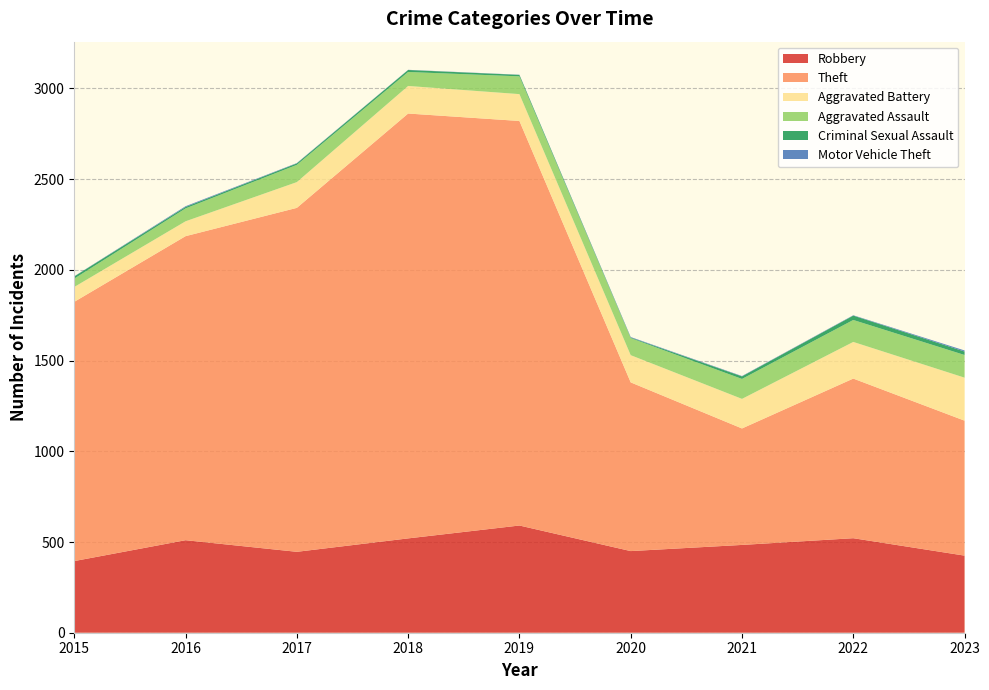

Reading left to right, what are all the values shown in this chart?

Robbery: 395	510	446	520	591	450	484	521	425
Theft: 1429	1676	1896	2342	2230	930	642	880	744
Aggravated Battery: 82	82	142	152	148	150	163	202	237
Aggravated Assault: 46	71	95	77	98	94	110	121	125
Criminal Sexual Assault: 12	8	8	11	8	3	14	24	19
Motor Vehicle Theft: 1	4	2	1	1	3	2	2	6